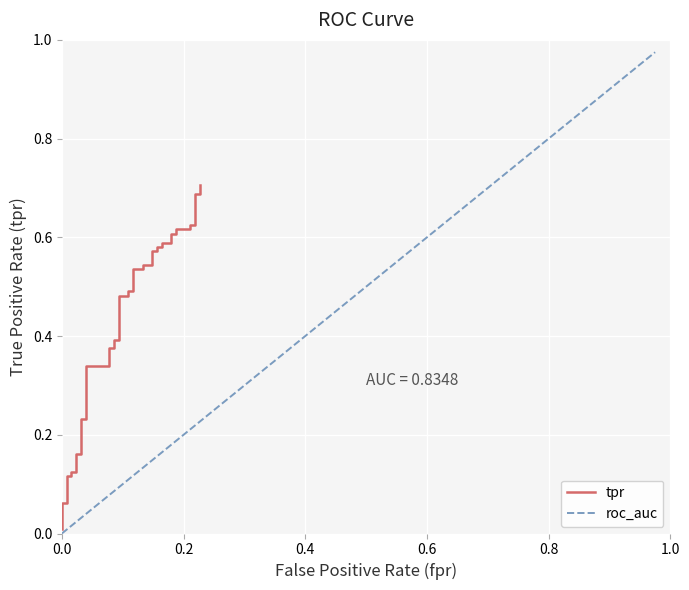

Is it true that roc_auc equals 0.5 at 0.0?

False